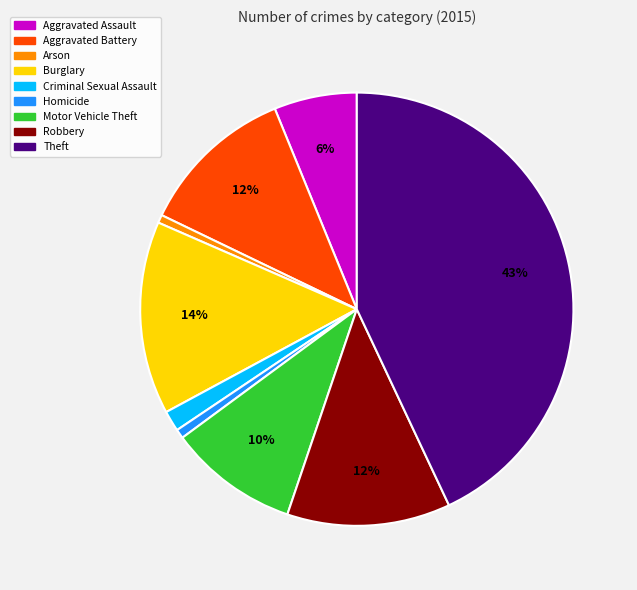

Is there a majority slice in this chart?

No